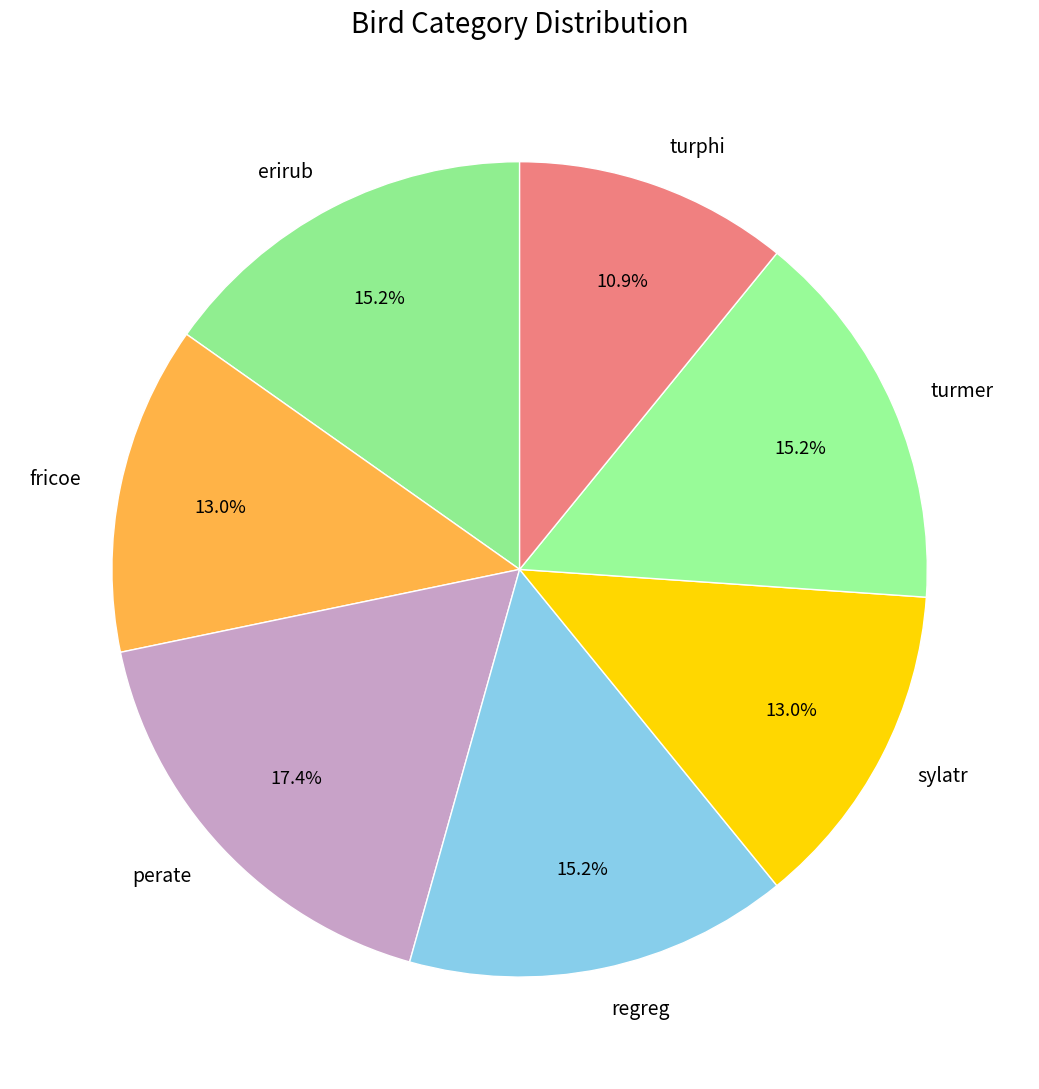

The fricoe slice represents 13% of the pie. True or false?

True